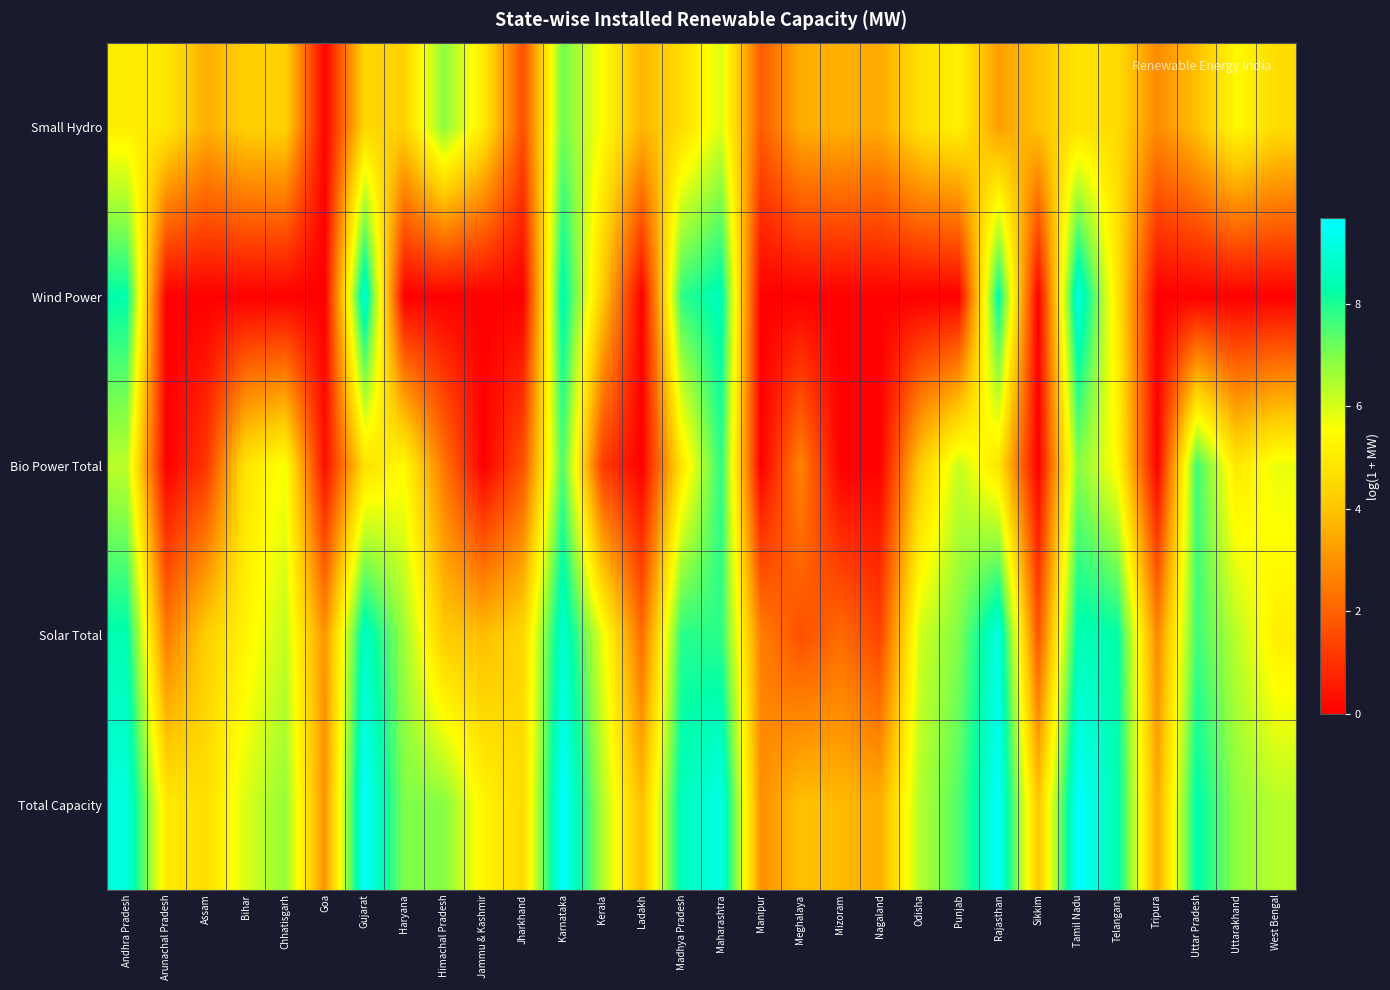

Rank the series at Meghalaya from highest to lowest value.

Total Capacity, Small Hydro, Bio Power Total, Solar Total, Wind Power